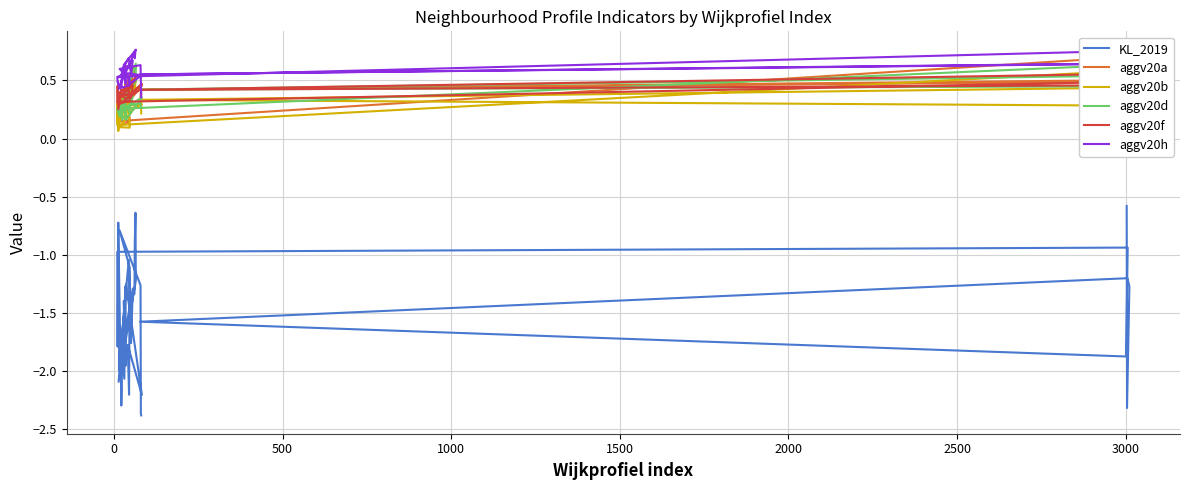

What is the average value of the aggv20f series?

0.4